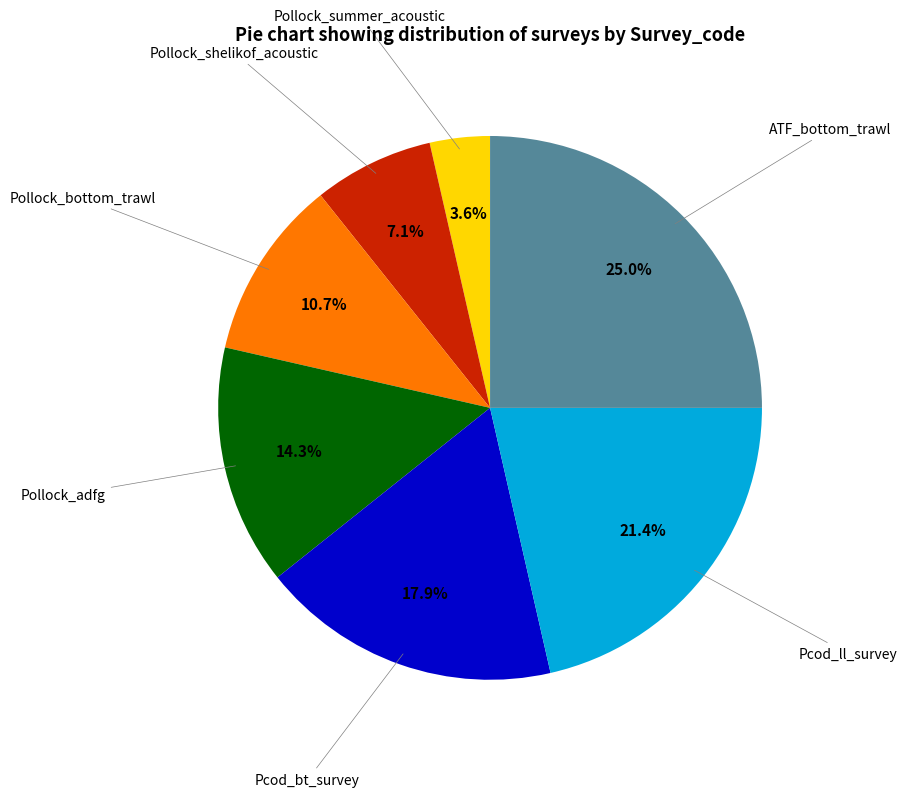

Does any single category account for the majority?

No